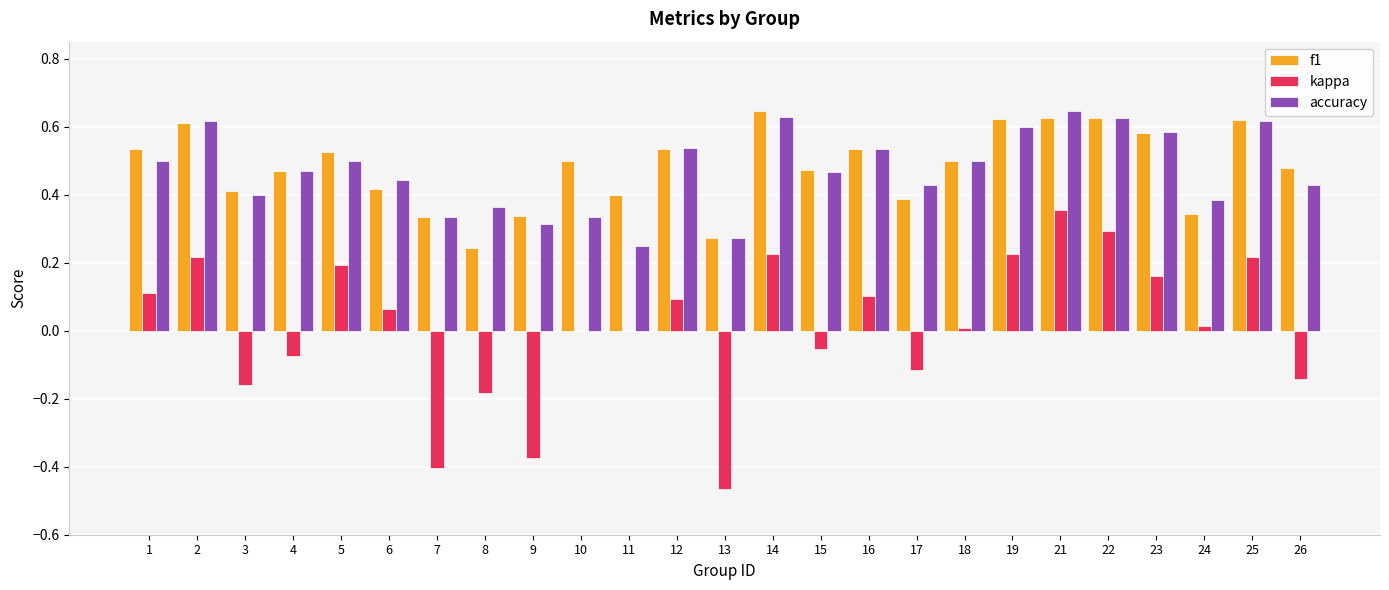

The kappa series shows 0.2 at 25. True or false?

True